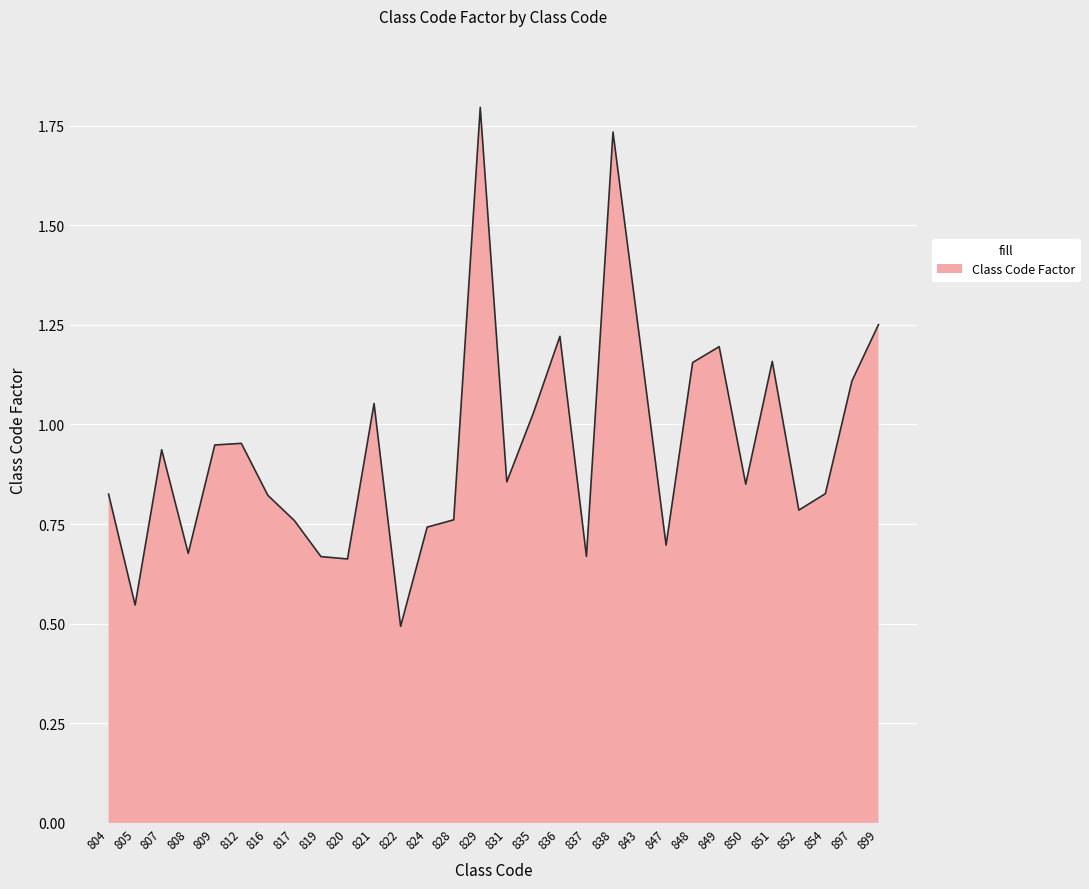

Which category has the lowest value across all series?

822